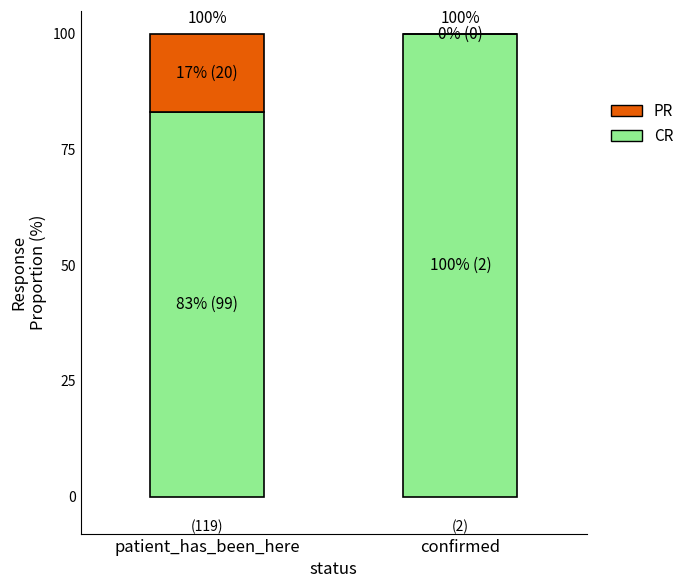

Reading right to left, transcribe the values for CR.

confirmed=100	patient_has_been_here=83